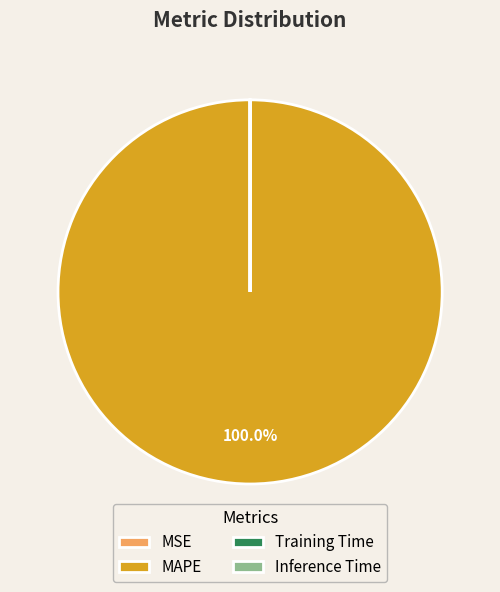

What is the largest slice in the pie chart?

MAPE